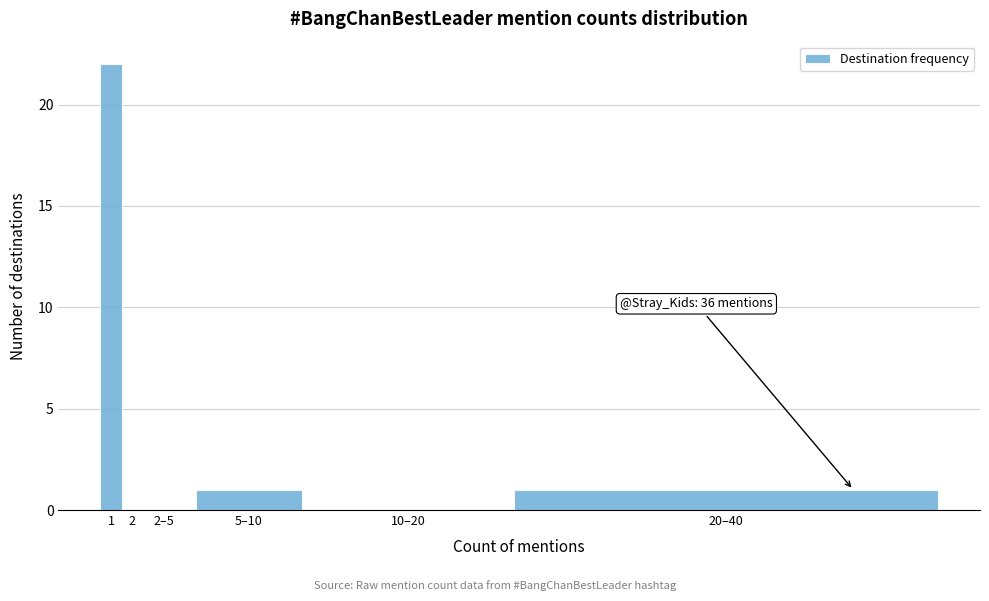

Reading left to right, transcribe all the data shown in this chart.

1=22	2=0	2–5=0	5–10=1	10–20=0	20–40=1